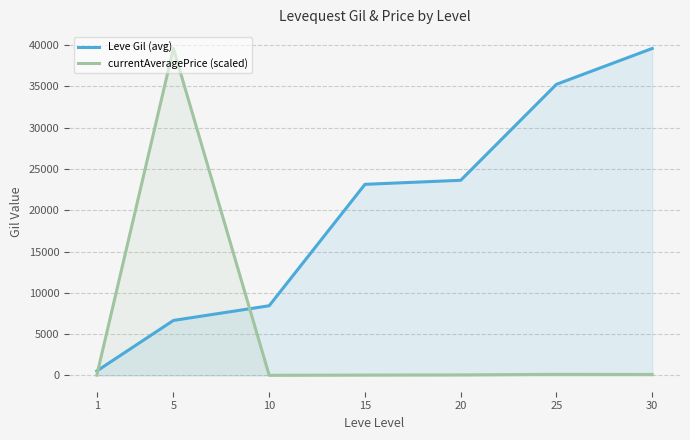

True or false: Leve Gil (avg) has more than 1 points higher than both neighbors.

False